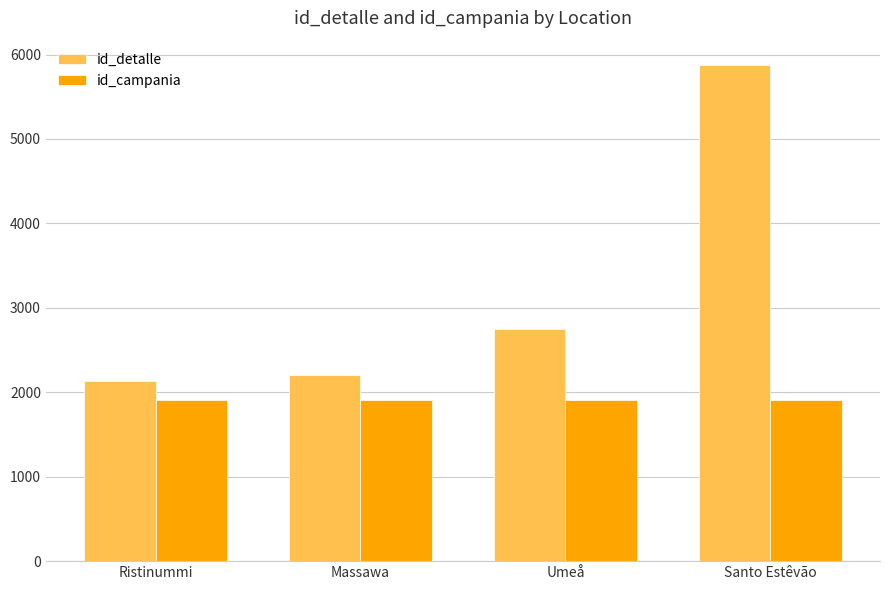

What is the total value across all series at Umeå?

4658